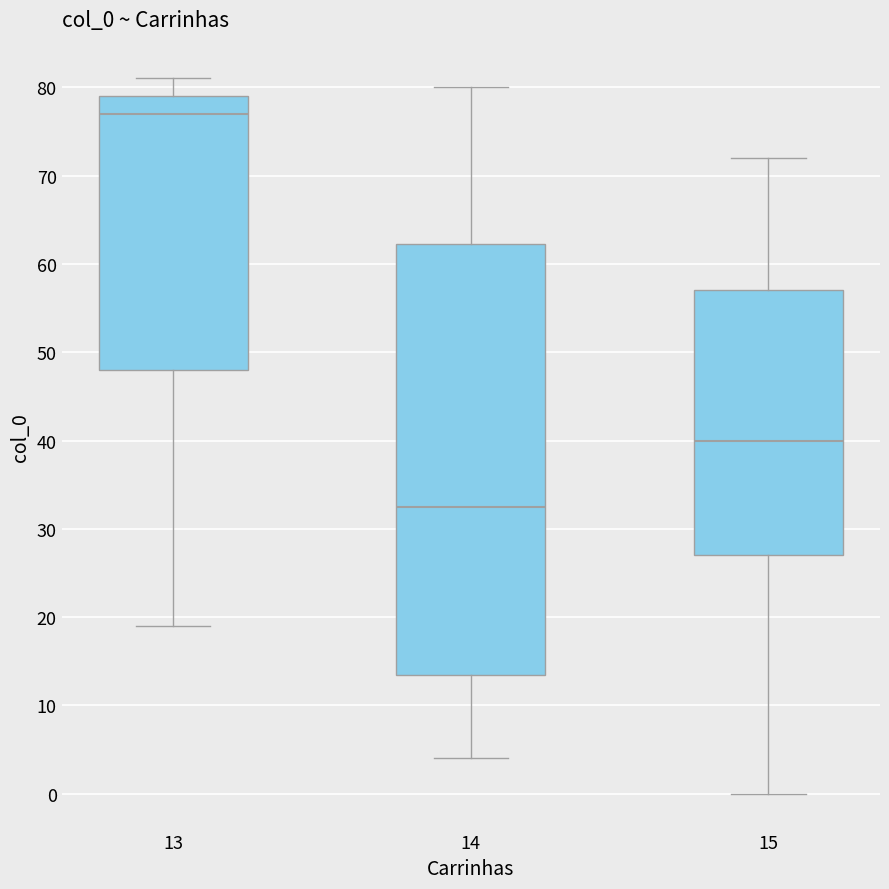

Where does the upper whisker of the box at x = 13 end on the y-axis? The values are not printed on the chart, so give them approximately, as read against the axis.

81